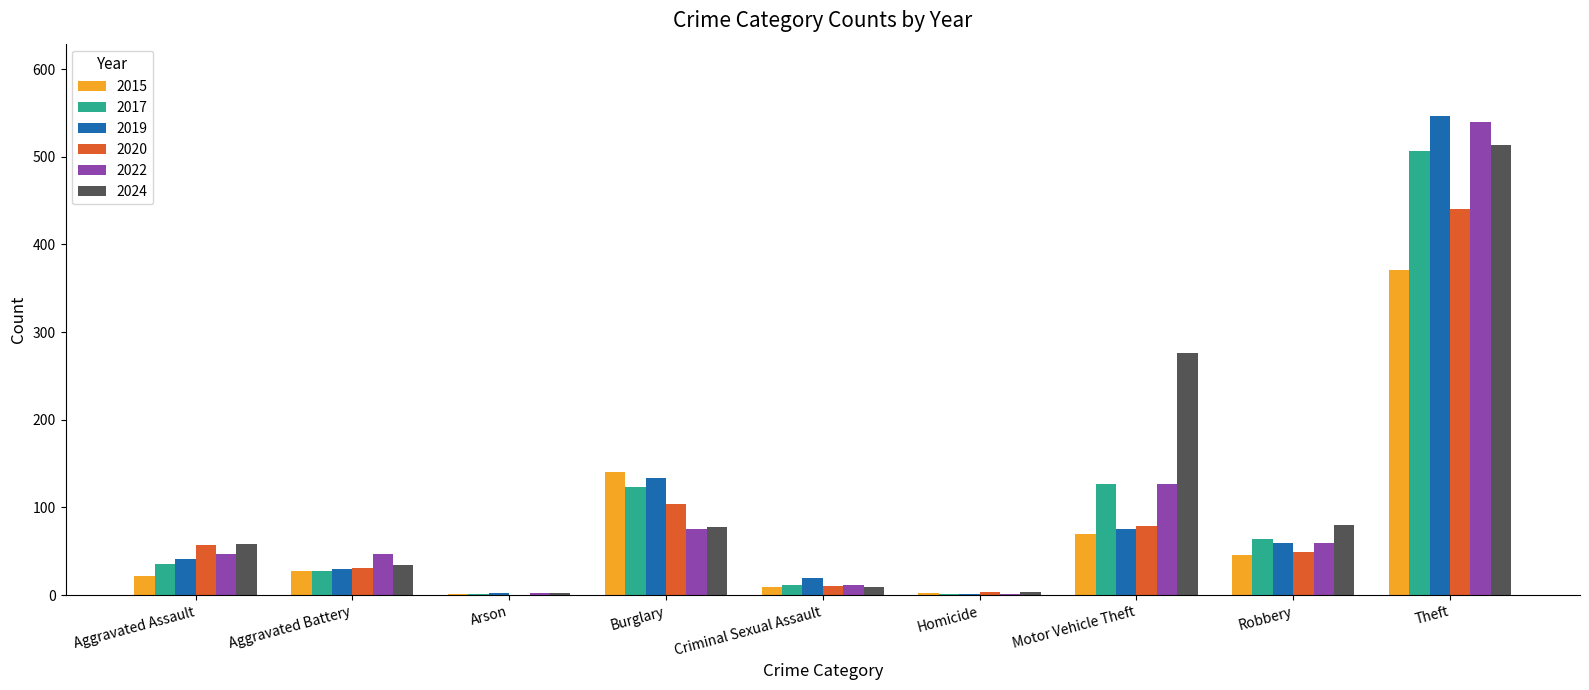

The 2024 series shows 58 at Aggravated Assault. True or false?

True